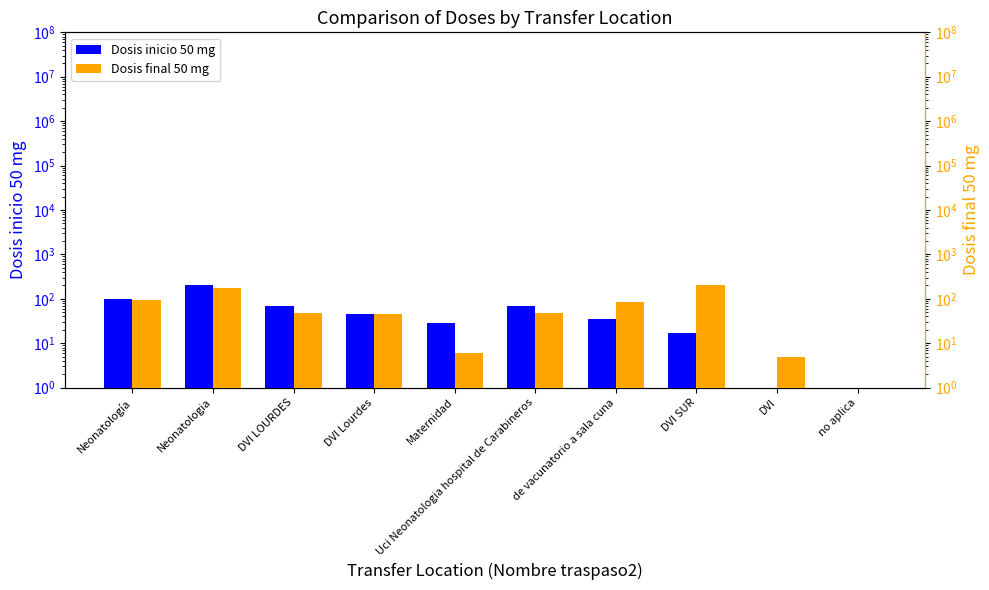

What is the minimum value for Dosis final 50 mg?

0.5